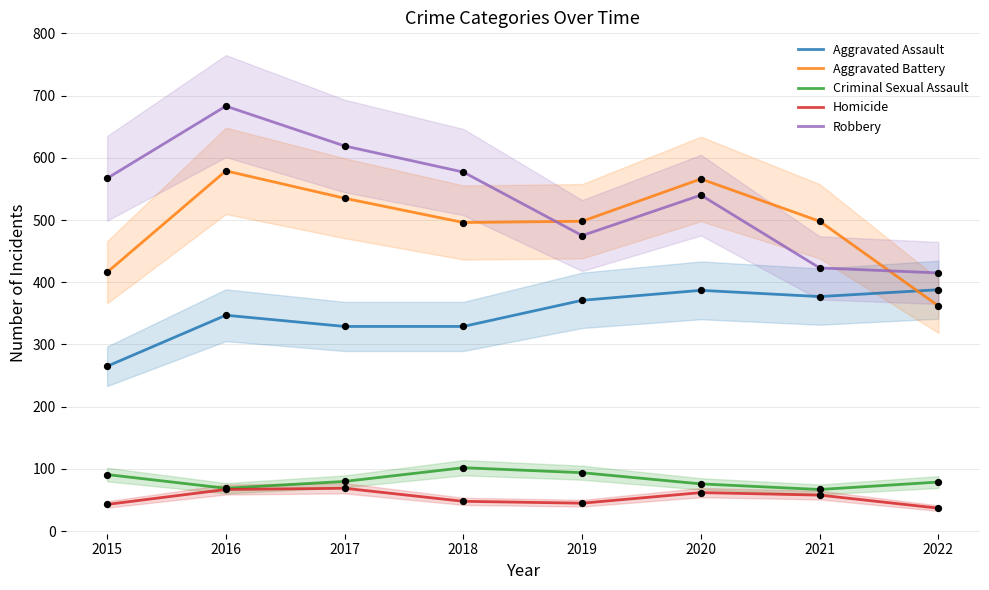

At how many categories does at least one series exceed 541?

5